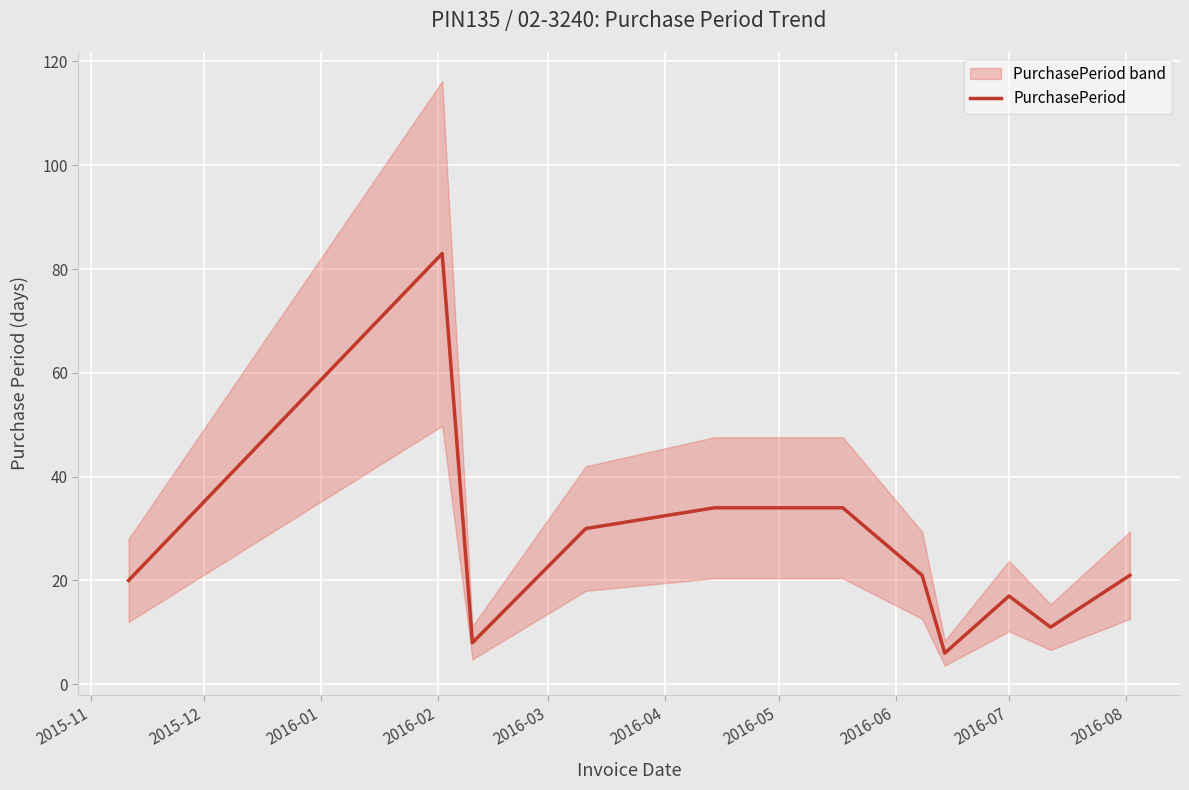

What is the difference between the second highest and minimum values?

28